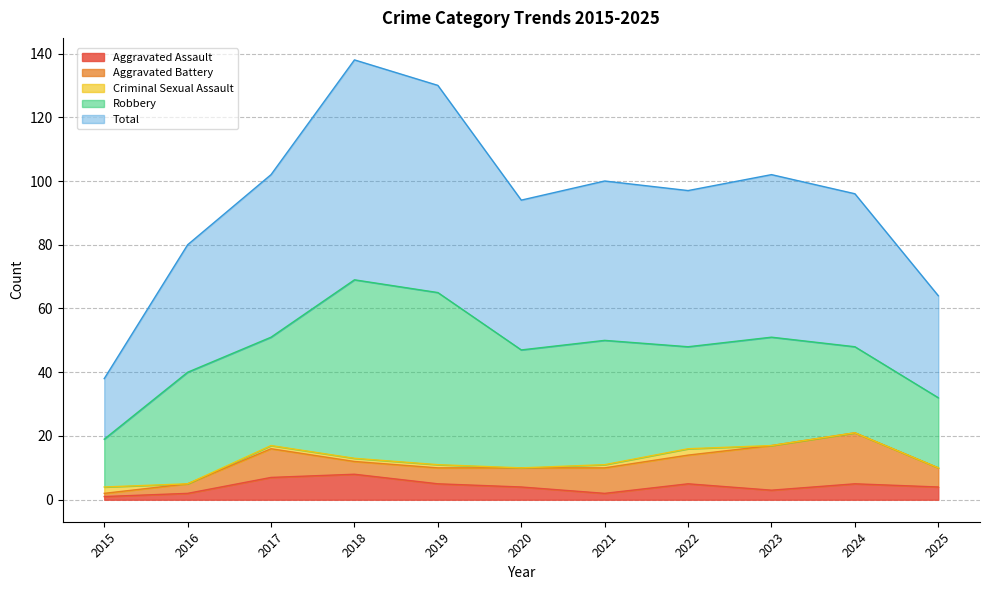

True or false: Robbery has a value of 27 at 2024.

True